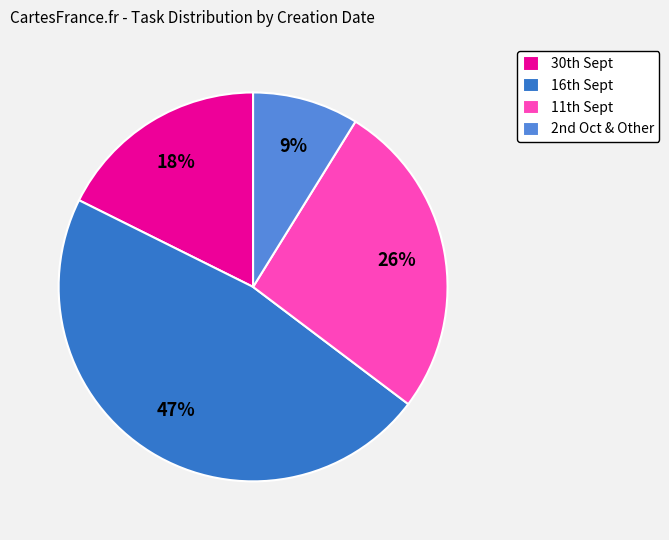

Which slice is the largest?

16th Sept